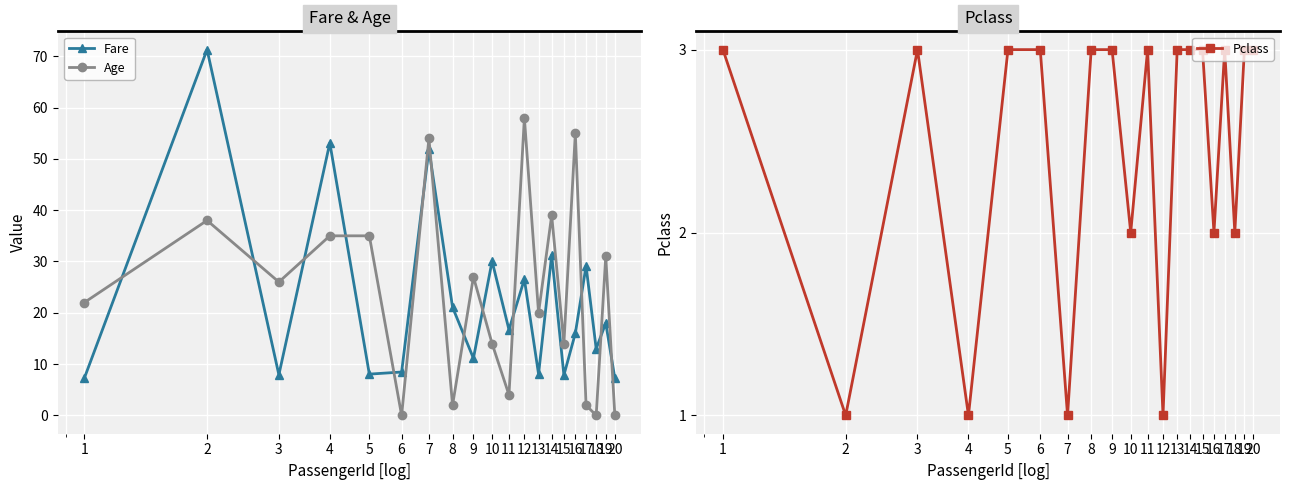

List the labels in order of Age value, smallest first.

6, 18, 20, 8, 17, 11, 10, 15, 13, 1, 3, 9, 19, 4, 5, 2, 14, 7, 16, 12